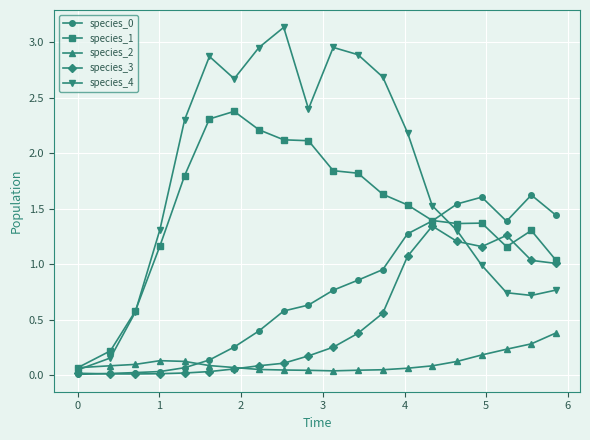

True or false: species_1 has more than 1 points higher than both neighbors.

True